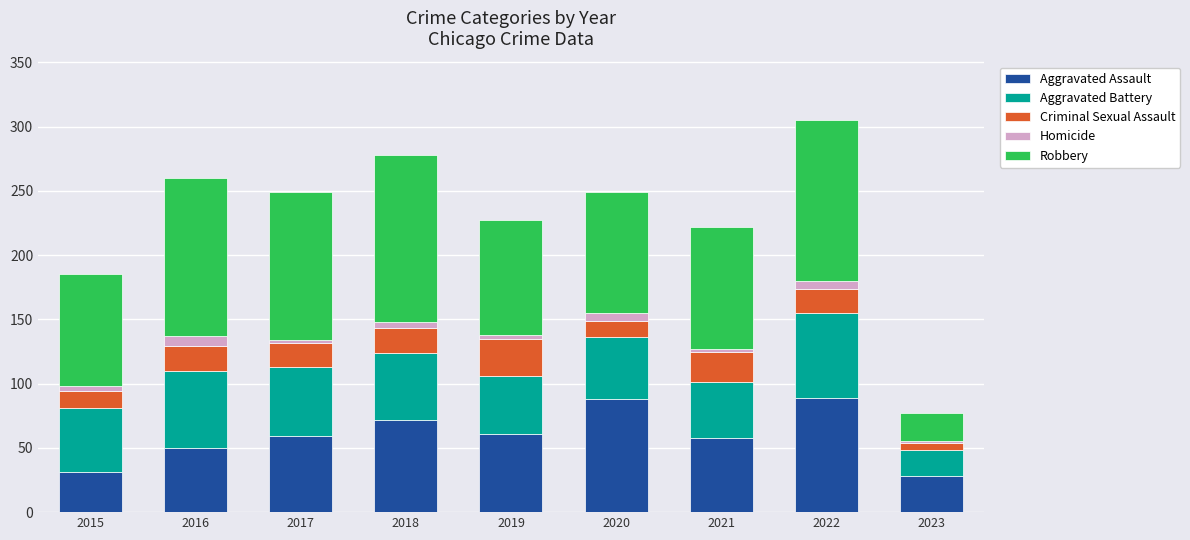

What value does the Aggravated Assault series have at 2016?

50